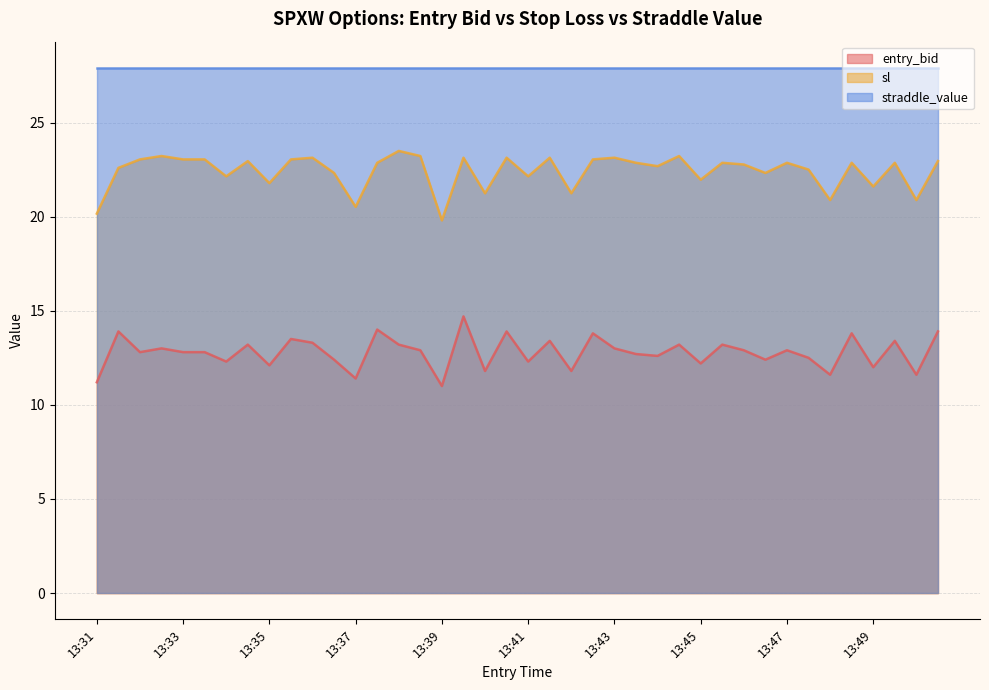

How many lines are shown in the chart?

3